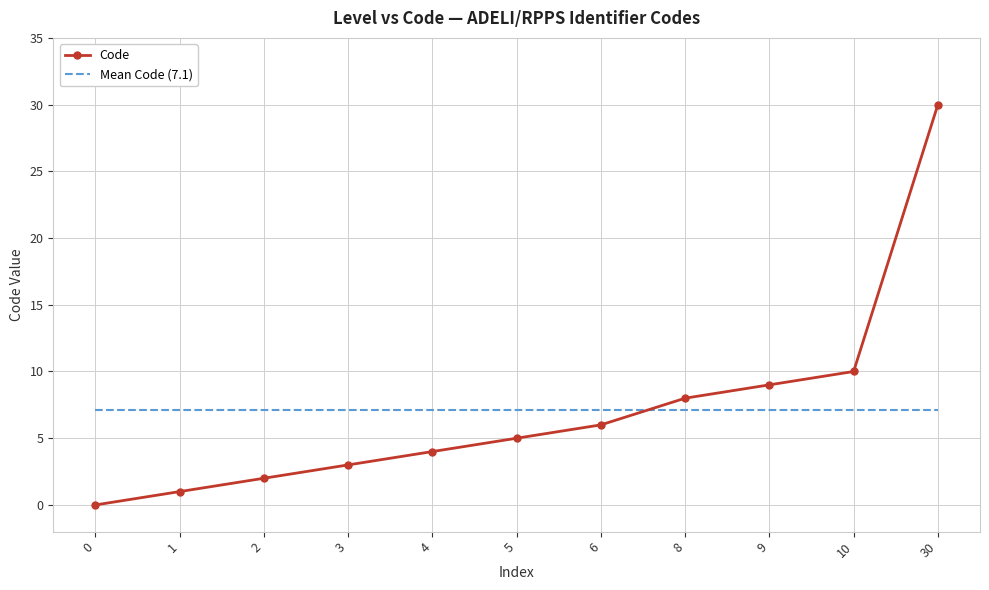

Between 2 and 10, which series saw the biggest shift?

Code